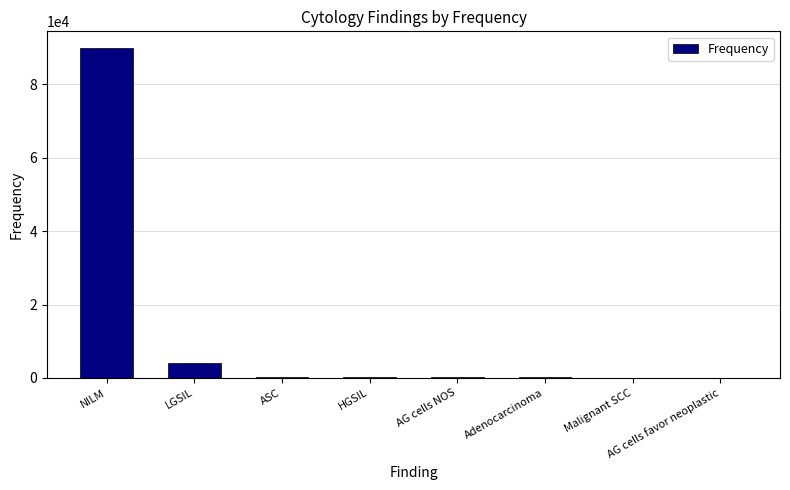

Which category has the highest value across all series?

NILM